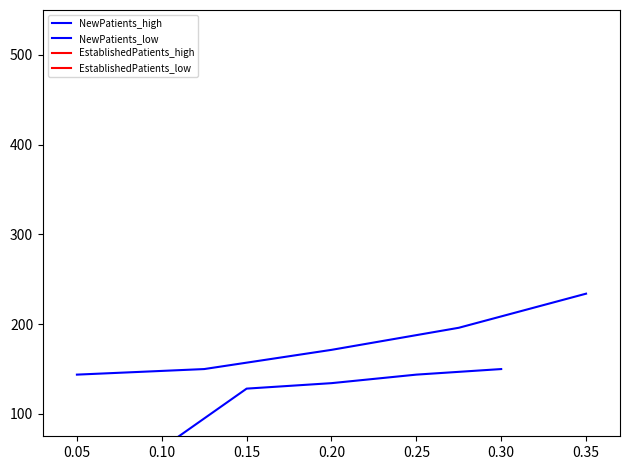

What is the minimum value shown in the chart?

2.7